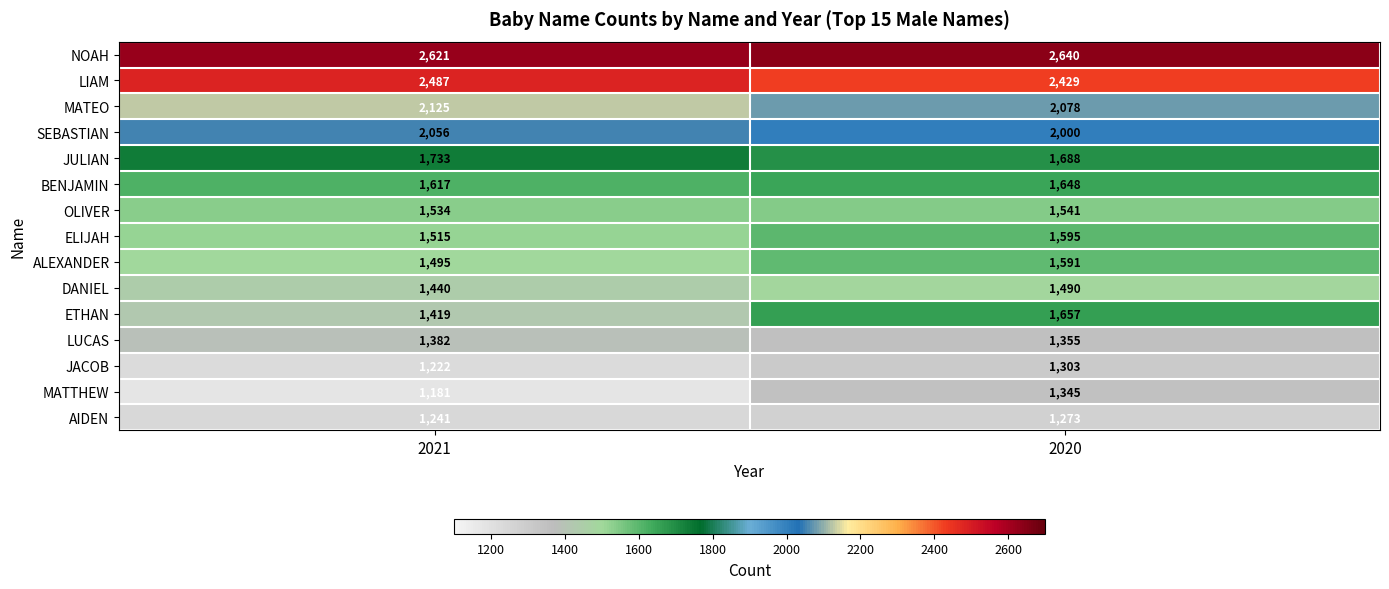

List the series in order of their peak value, highest first.

NOAH, LIAM, MATEO, SEBASTIAN, JULIAN, ETHAN, BENJAMIN, ELIJAH, ALEXANDER, OLIVER, DANIEL, LUCAS, MATTHEW, JACOB, AIDEN